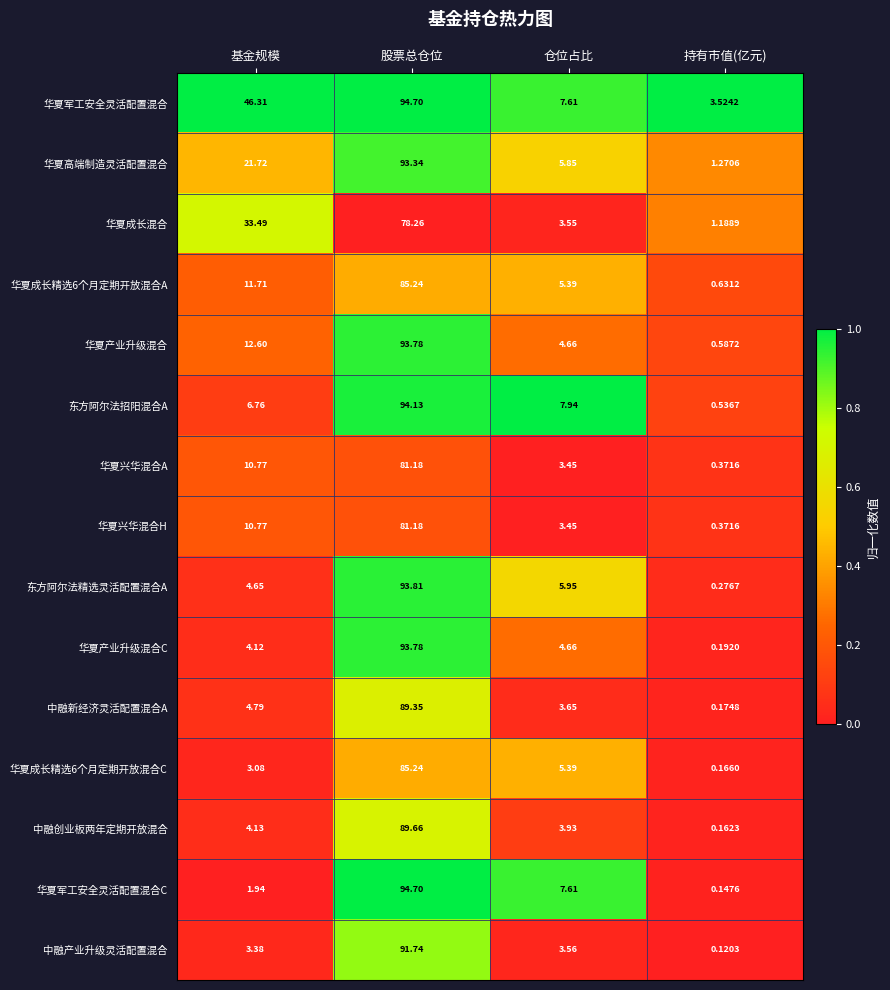

Which series has the widest spread of values?

华夏军工安全灵活配置混合C